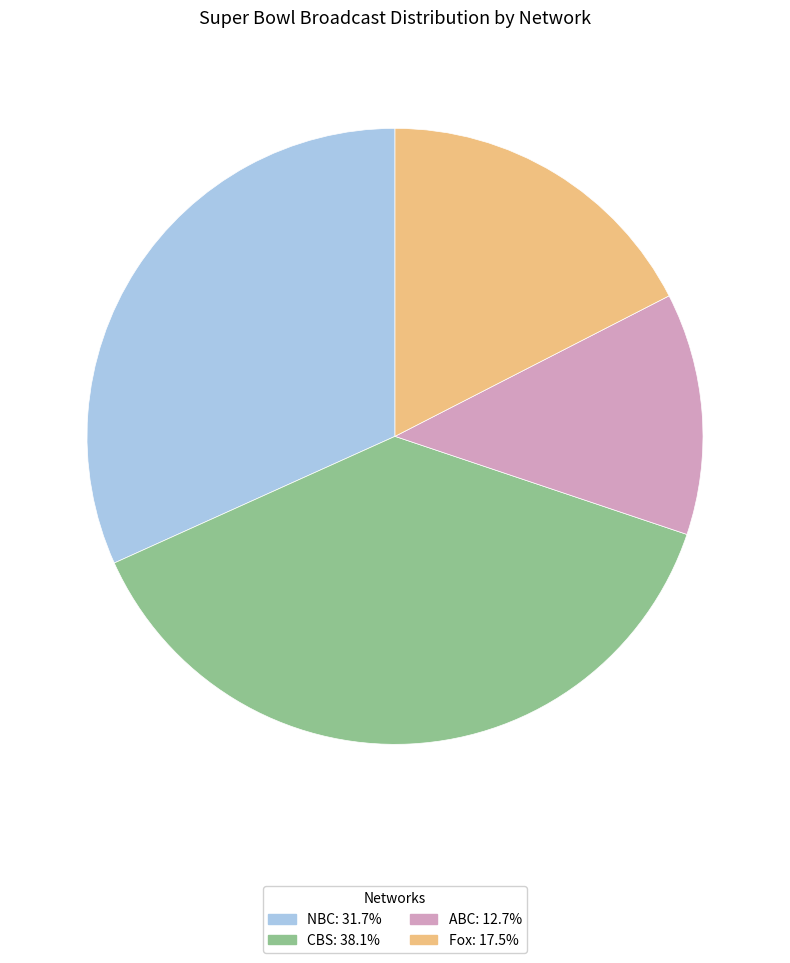

Combined, do Fox: 17.5% and ABC: 12.7% account for over 50%?

No